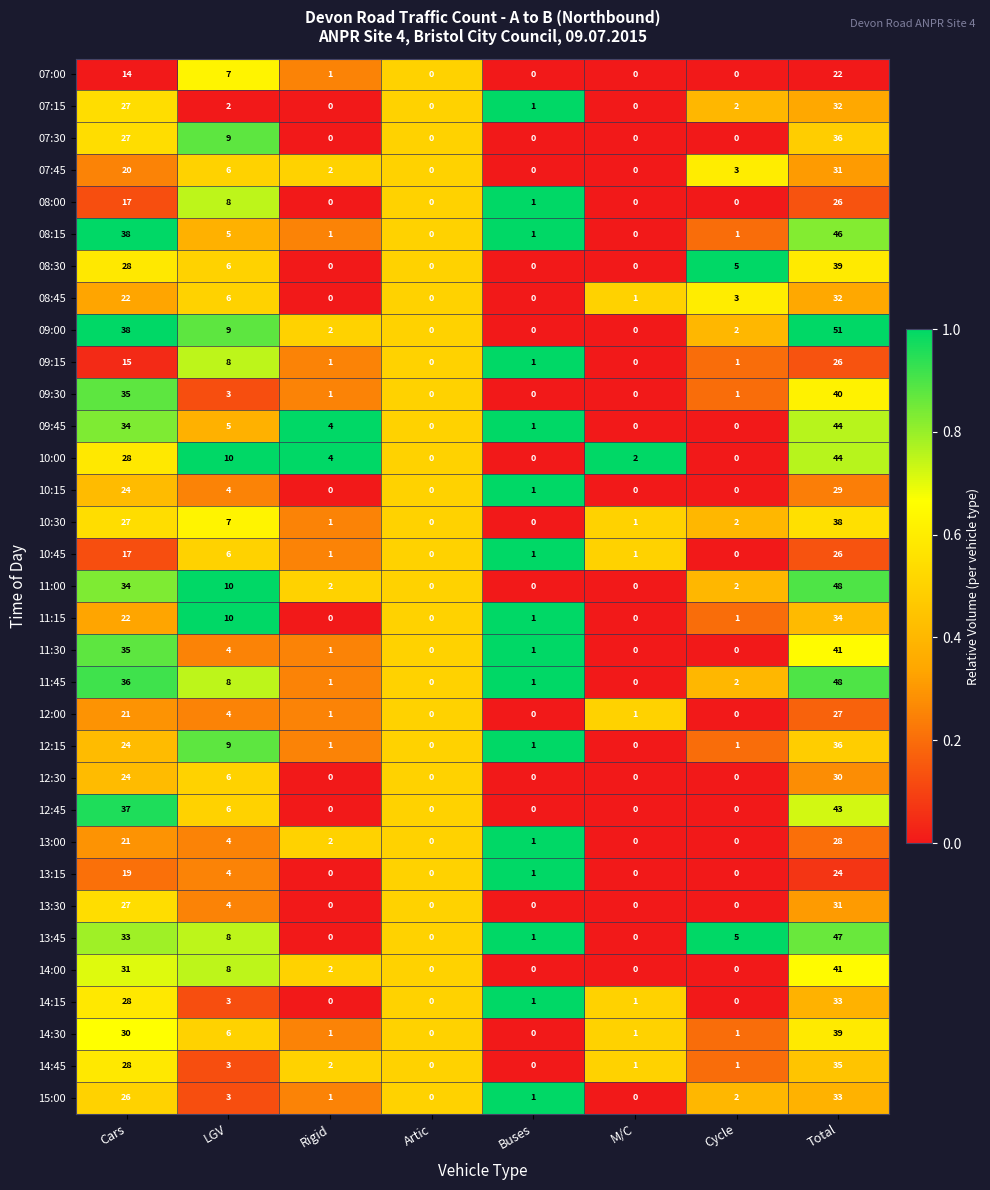

Where is 14:00 nearest to the value 20?

Cars